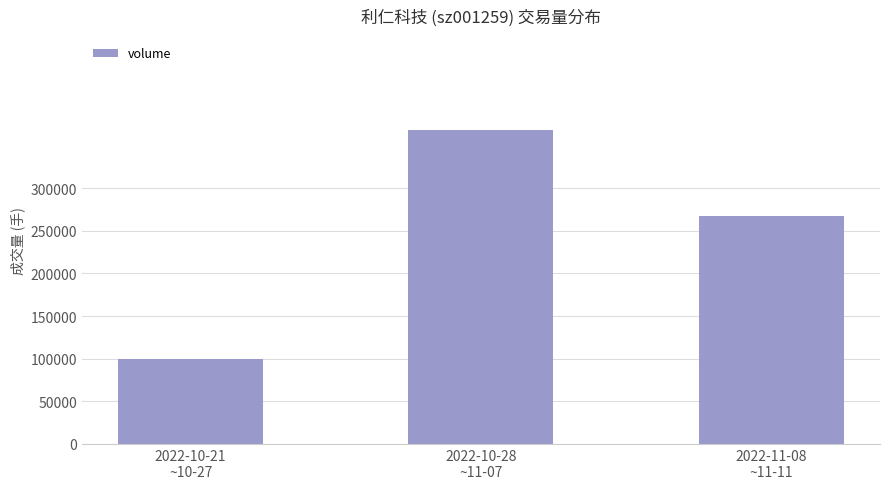

What is the value of the 1st bar from the left?

99115